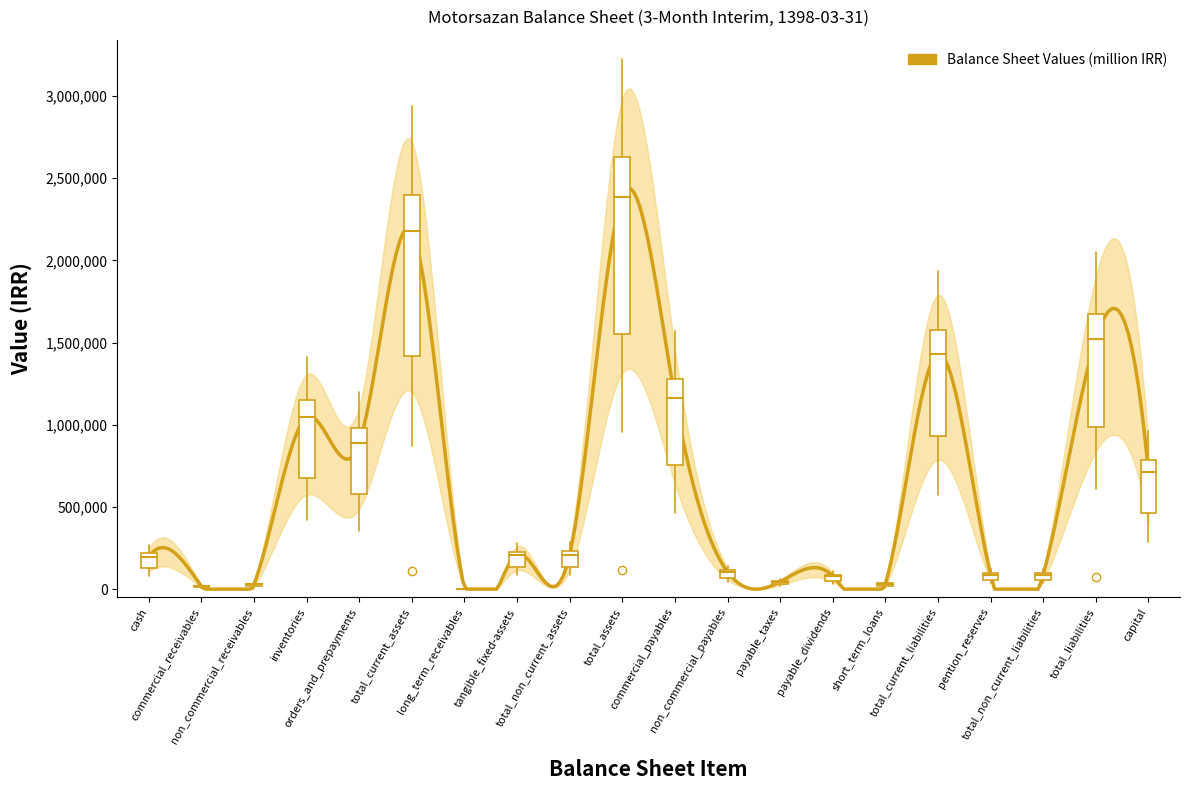

Reading right to left, list all the values displayed in this chart.

capital=714420	total_liabilities=1521413	total_non_current_liabilities=88564	pention_reserves=88564	total_current_liabilities=1432849	short_term_loans=31652	payable_dividends=80015	payable_taxes=45094	non_commercial_payables=104548	commercial_payables=1164099	total_assets=2387826	total_non_current_assets=210356	tangible_fixed-assets=207634	long_term_receivables=2634	total_current_assets=2177470	orders_and_prepayments=888552	inventories=1044279	non_commercial_receivables=30024	commercial_receivables=17179	cash=197436